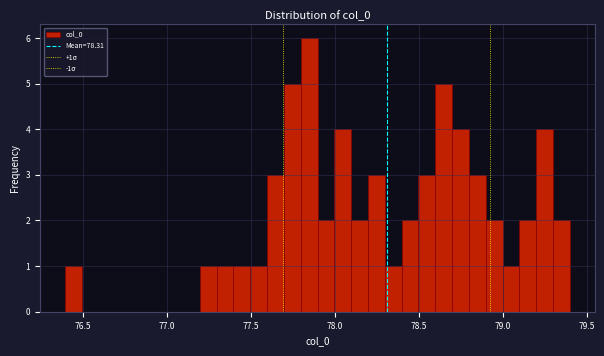

Read against the x-axis, roughly where is the centre of the tallest bar?

77.85